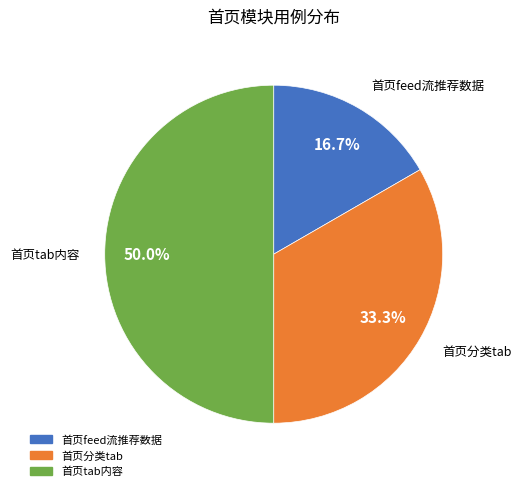

What percentage is the 首页feed流推荐数据 slice, to the nearest percent?

17%